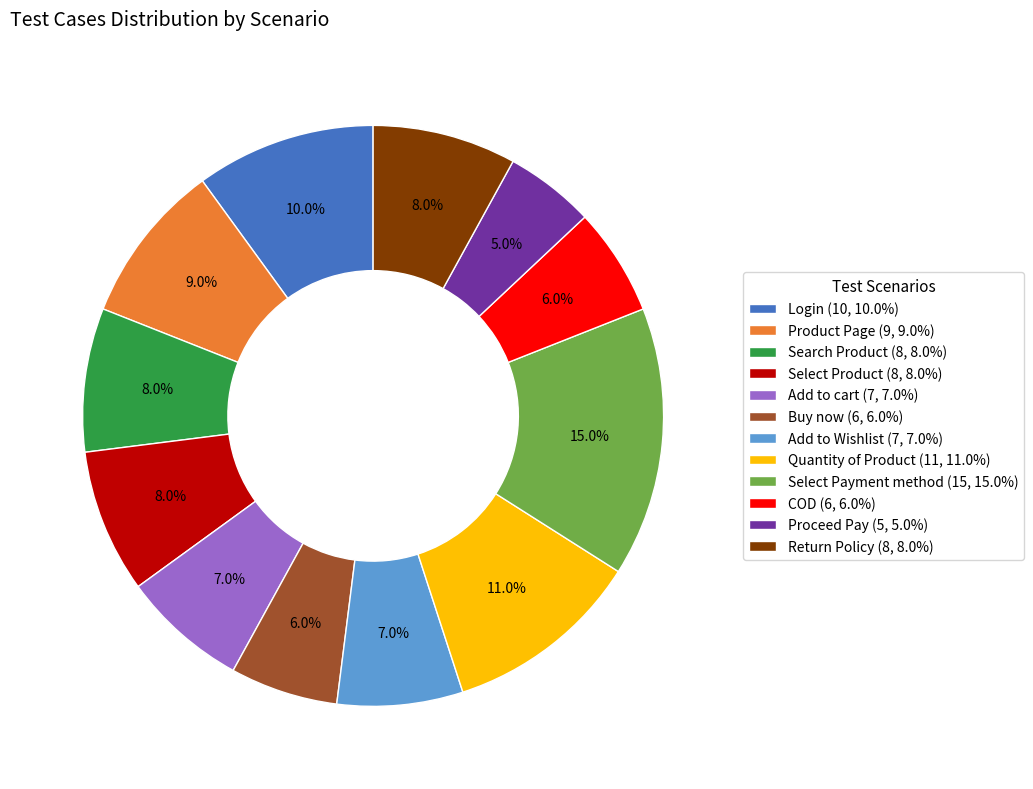

To the nearest percent, what percentage of the pie is Buy now?

6%